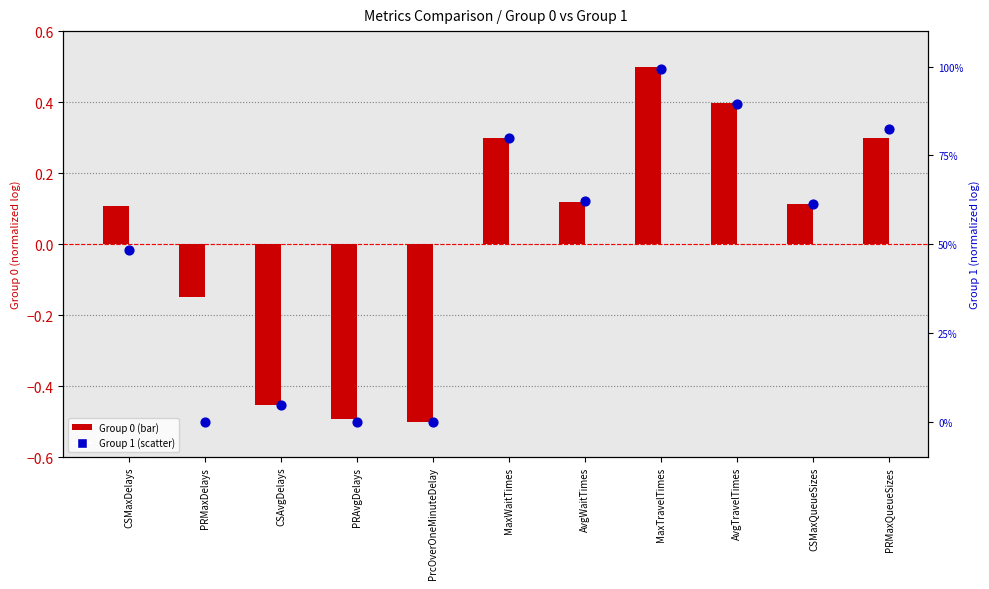

At which category is the sum across all series the highest?

MaxTravelTimes